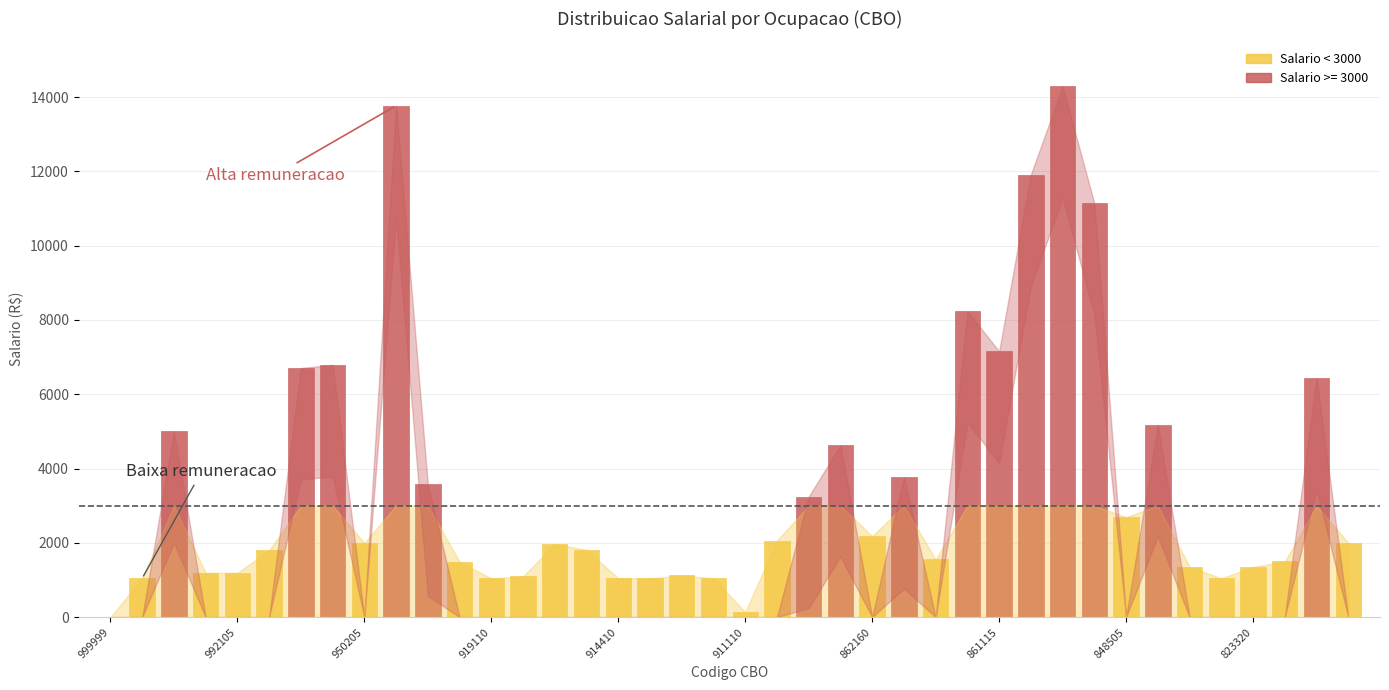

Reading left to right, extract all data points from this chart.

999999=0.0	992225=1045.0	992205=5000.0	992115=1194.7	992105=1194.7	953115=1800.0	951105=6707.0	950305=6791.1	950205=2000.0	950110=13770.0	950105=3571.5	919205=1490.7	919110=1045.0	919105=1095.1	915105=1971.2	914425=1809.2	914410=1047.9	914405=1045.0	914105=1122.0	911305=1045.0	911110=139.0	910115=2060.1	910105=3244.7	862305=4629.1	862160=2183.6	862155=3770.0	862150=1552.5	861205=8235.7	861115=7155.0	861110=11915.5	860115=14285.9	860110=11138.2	848505=2692.3	848425=5178.0	848305=1354.8	828105=1045.0	823320=1350.0	823235=1500.0	821105=6437.5	820210=2000.0